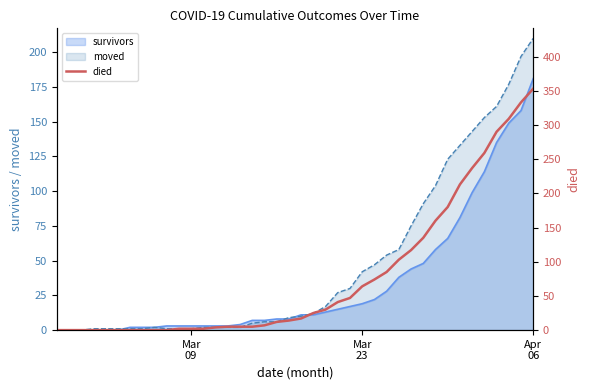

What is the difference between the second highest and second lowest values?

333